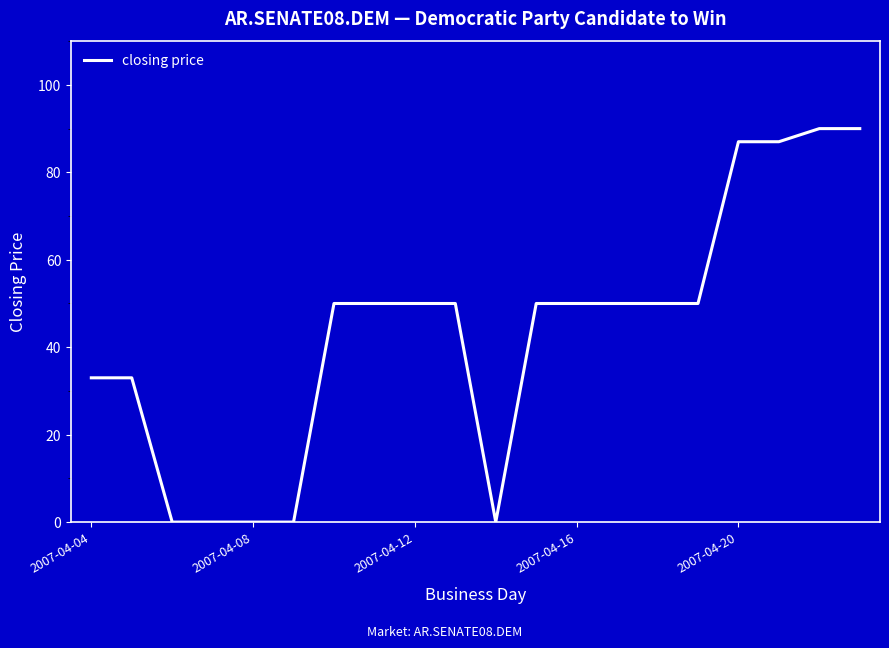

What is the greatest value displayed?

90